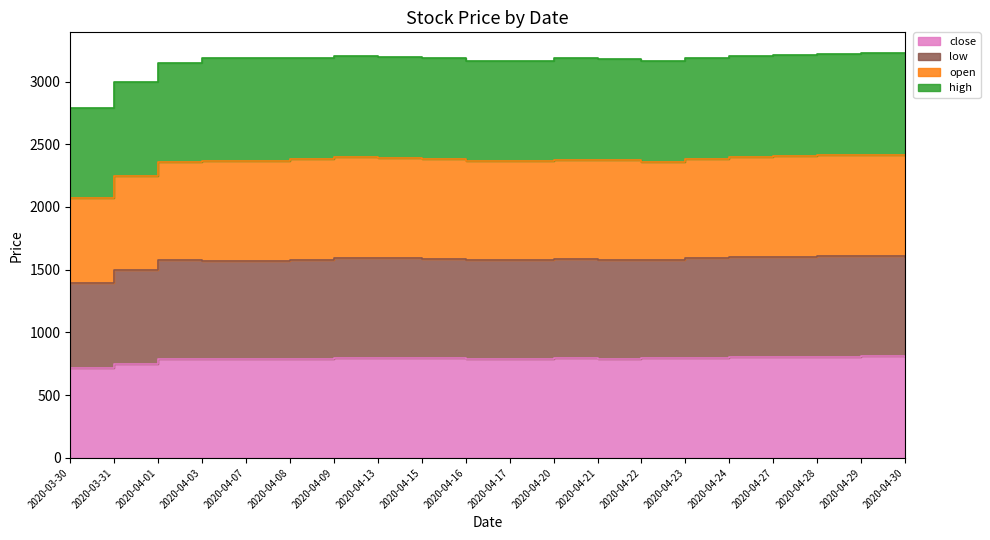

Reading left to right, extract all data points from this chart.

close: 714.0	749.7	787.1	790.0	790.6	790.0	800.0	799.6	793.1	788.0	792.0	793.1	788.0	793.4	800.0	802.9	802.0	805.6	809.1	801.5
low: 1394.0	1499.4	1574.3	1571.1	1571.8	1578.0	1590.0	1589.7	1584.2	1574.0	1579.2	1583.1	1574.1	1577.5	1592.1	1599.0	1601.1	1606.8	1609.2	1601.5
open: 2788.0	2998.8	3148.6	3186.9	3184.8	3188.0	3204.1	3194.7	3189.1	3164.4	3167.2	3184.0	3182.0	3161.6	3188.0	3199.7	3213.9	3220.6	3224.1	3230.5